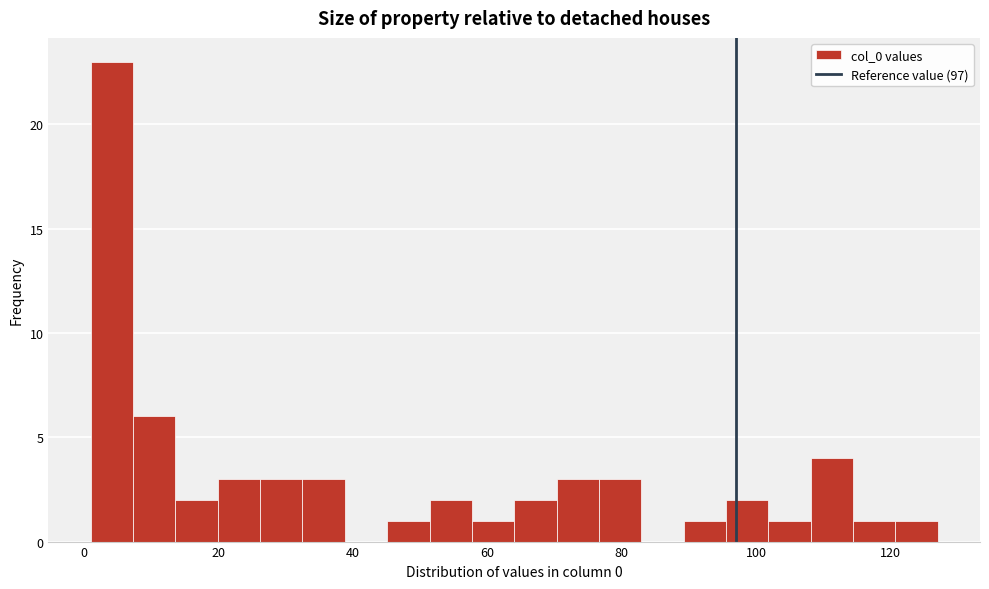

Around what value on the x-axis is the tallest bar? Give the approximate position of its centre, as read against the axis.

4